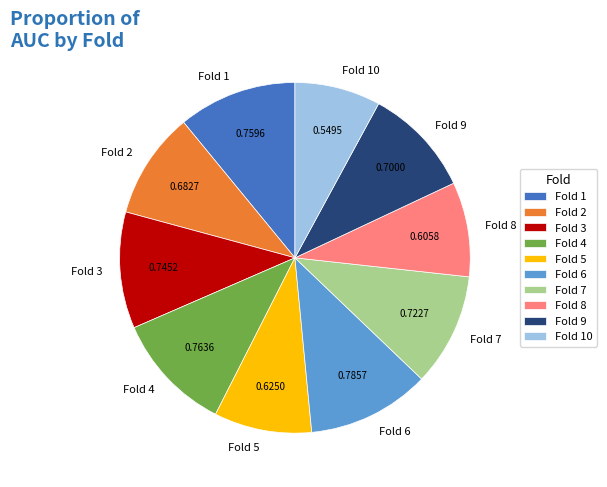

Which has a higher value, Fold 2 or Fold 4?

Fold 4